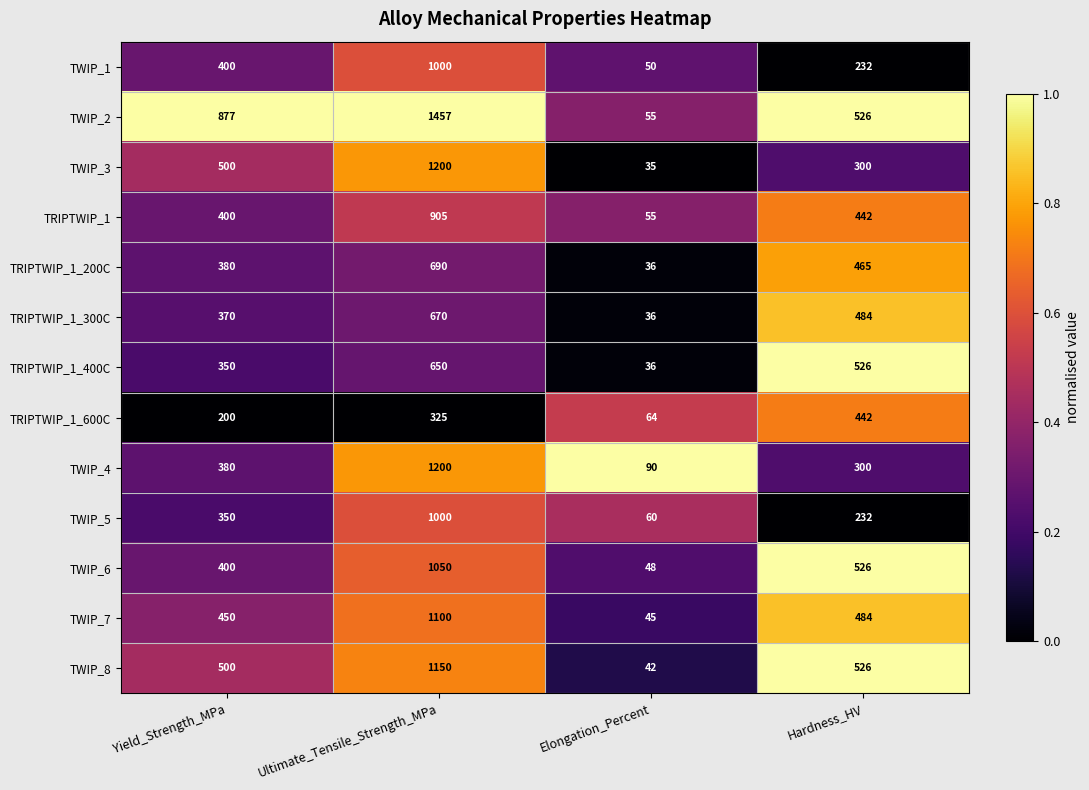

What is the spread (max minus min) of values at Hardness_HV?

294